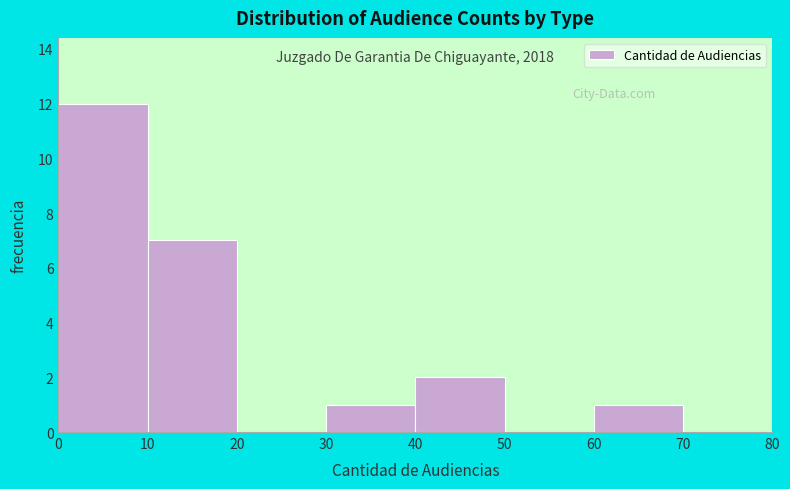

Over which range of the x-axis is the bar tallest?

0 to 10